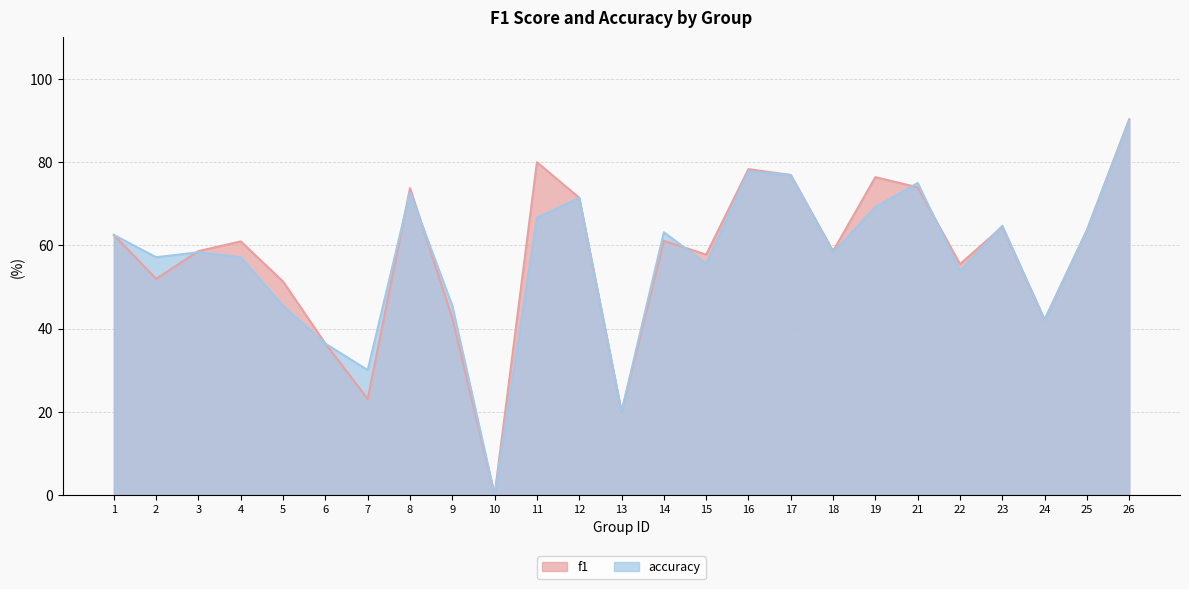

At 17, list the series in order from largest to smallest.

f1, accuracy